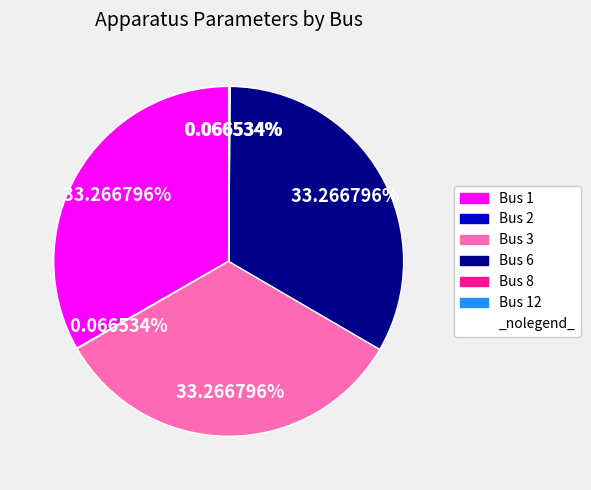

Does any single category account for the majority?

No